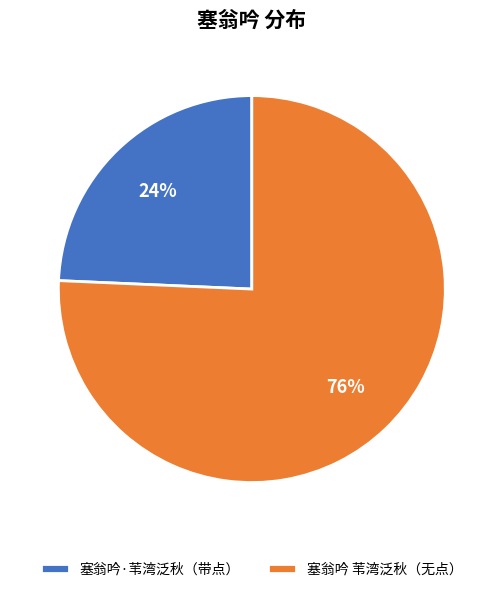

What is the ratio of the value at 塞翁吟·苇湾泛秋（带点） to the value at 塞翁吟 苇湾泛秋（无点）?

0.3